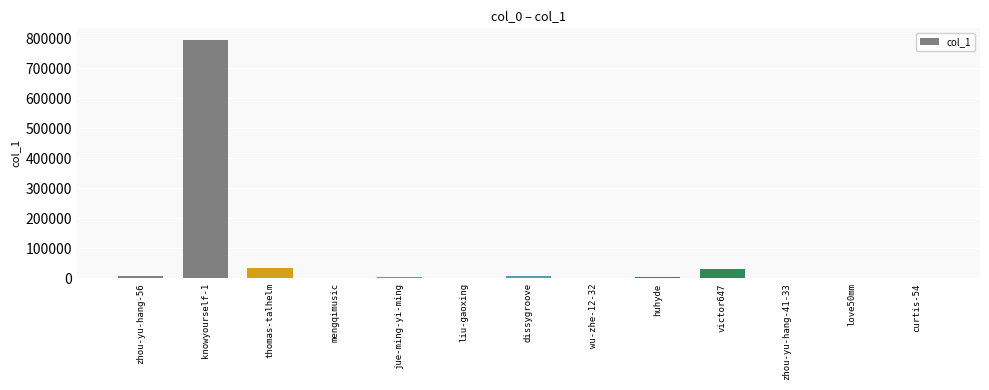

What is the sum of all values?

894171